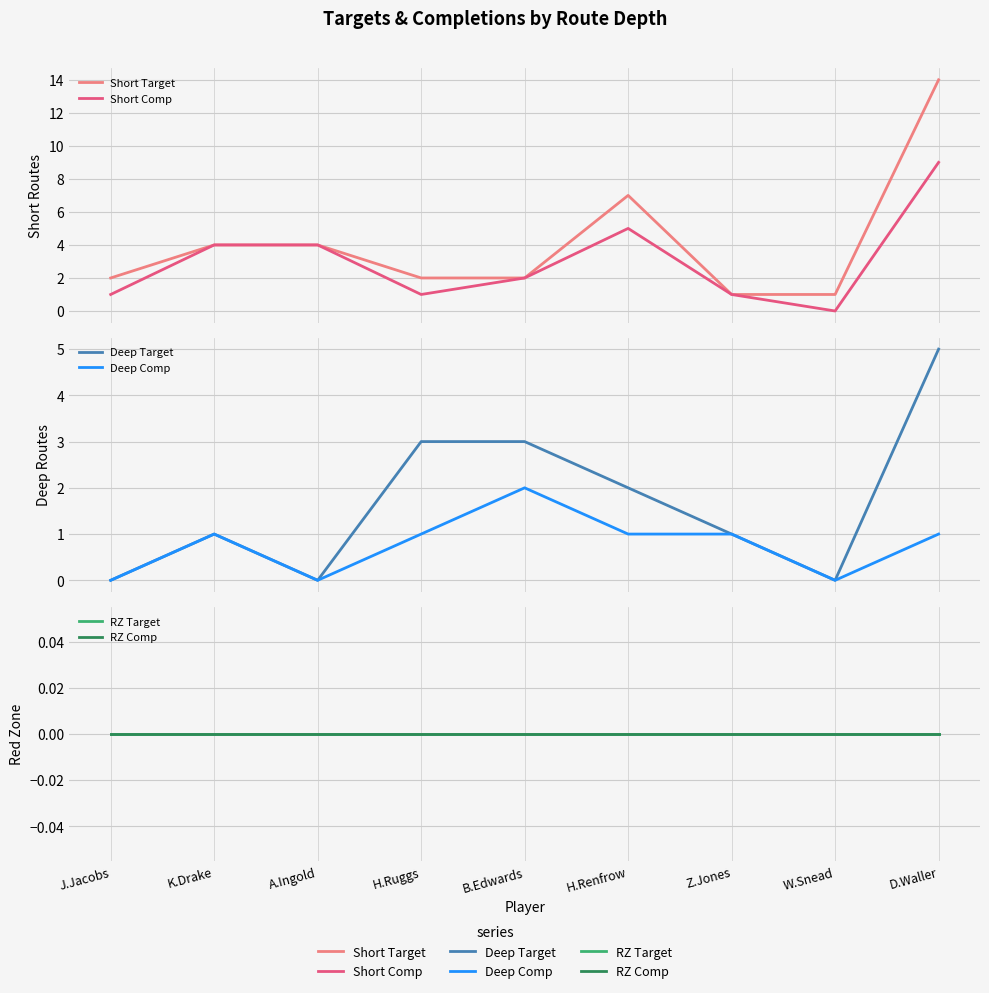

True or false: Short Comp has more than 2 points higher than both neighbors.

False